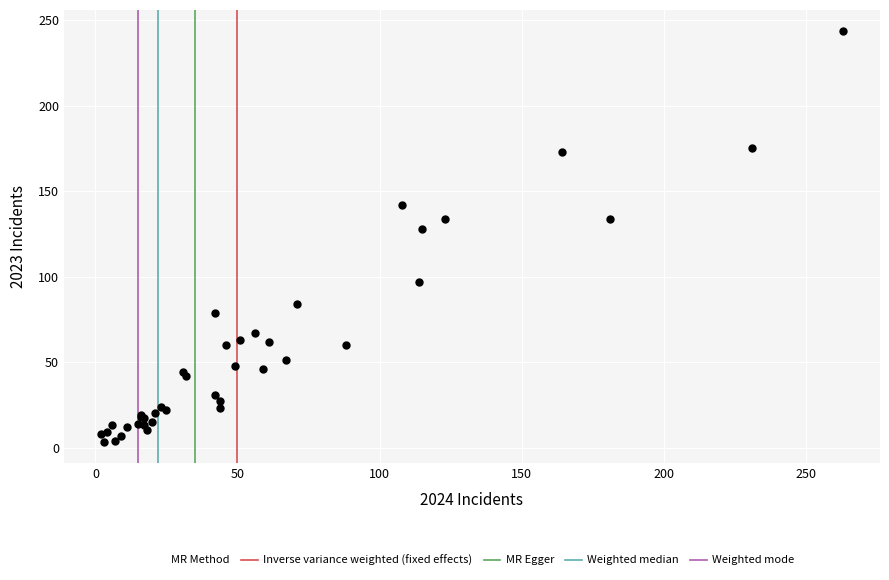

What Y value in the scatter plot is closest to 123?

128